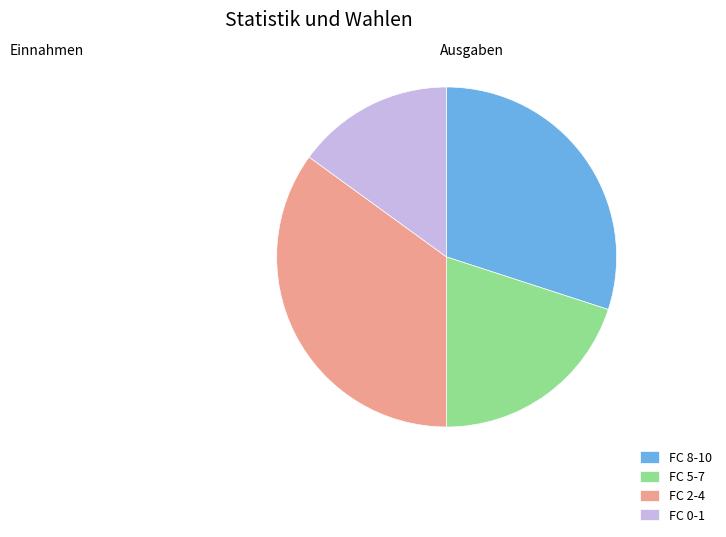

Does any single category account for the majority?

No